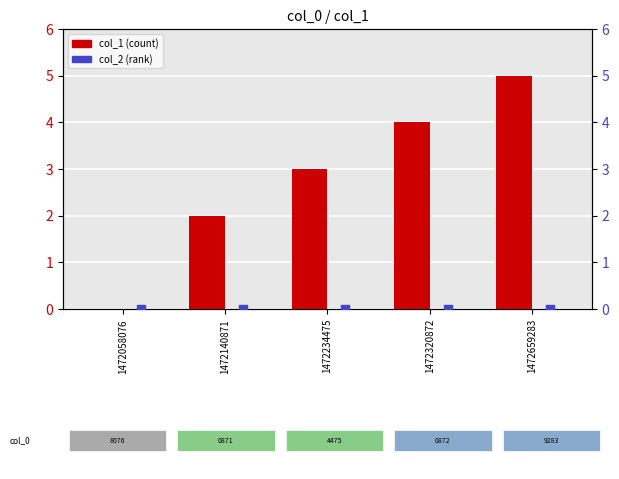

Which series contains the lowest Y value?

col_1